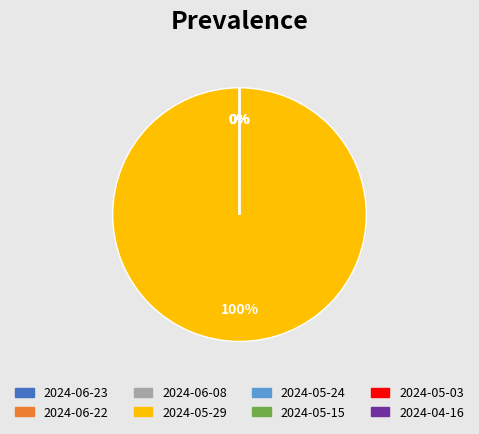

What is the largest slice in the pie chart?

2024-05-29